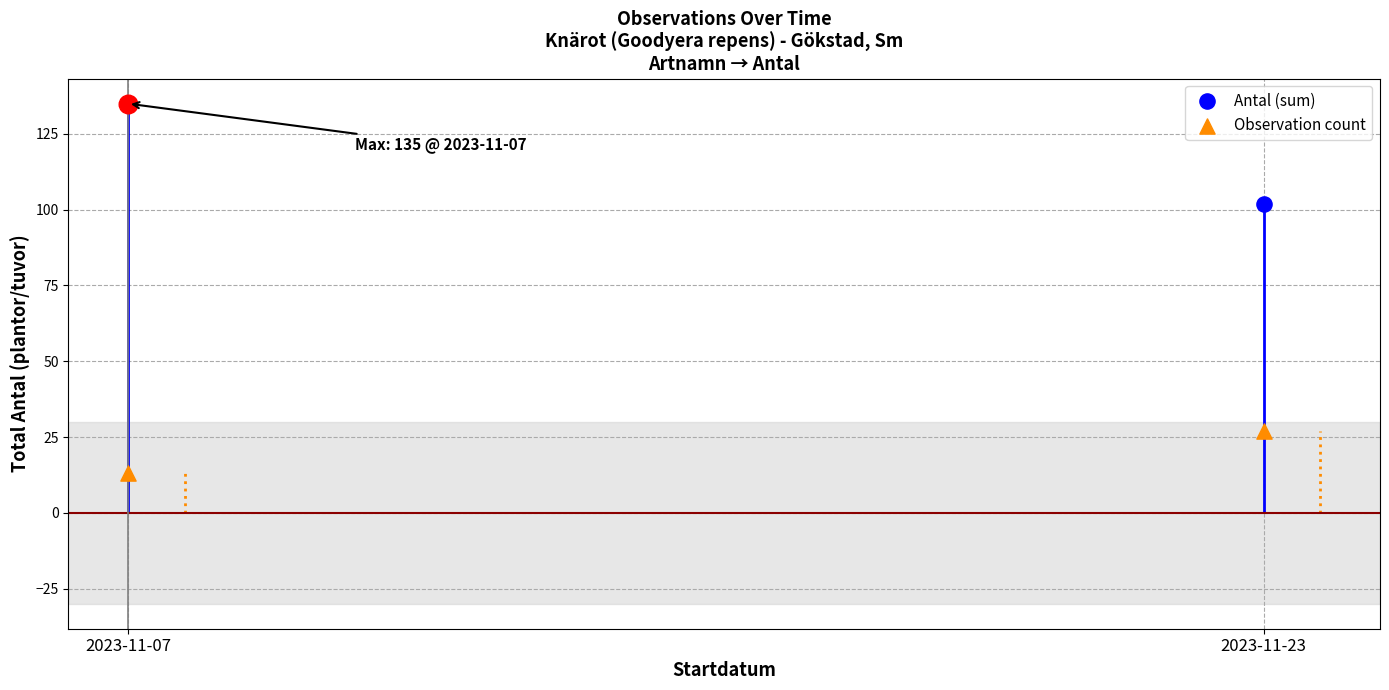

At which category is the sum across all series the highest?

2023-11-07